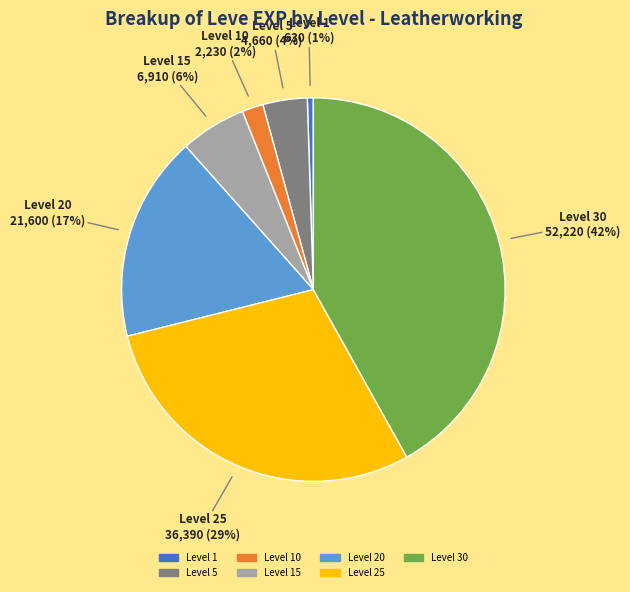

To the nearest percent, what is the difference between the largest and smallest slice percentages?

41%